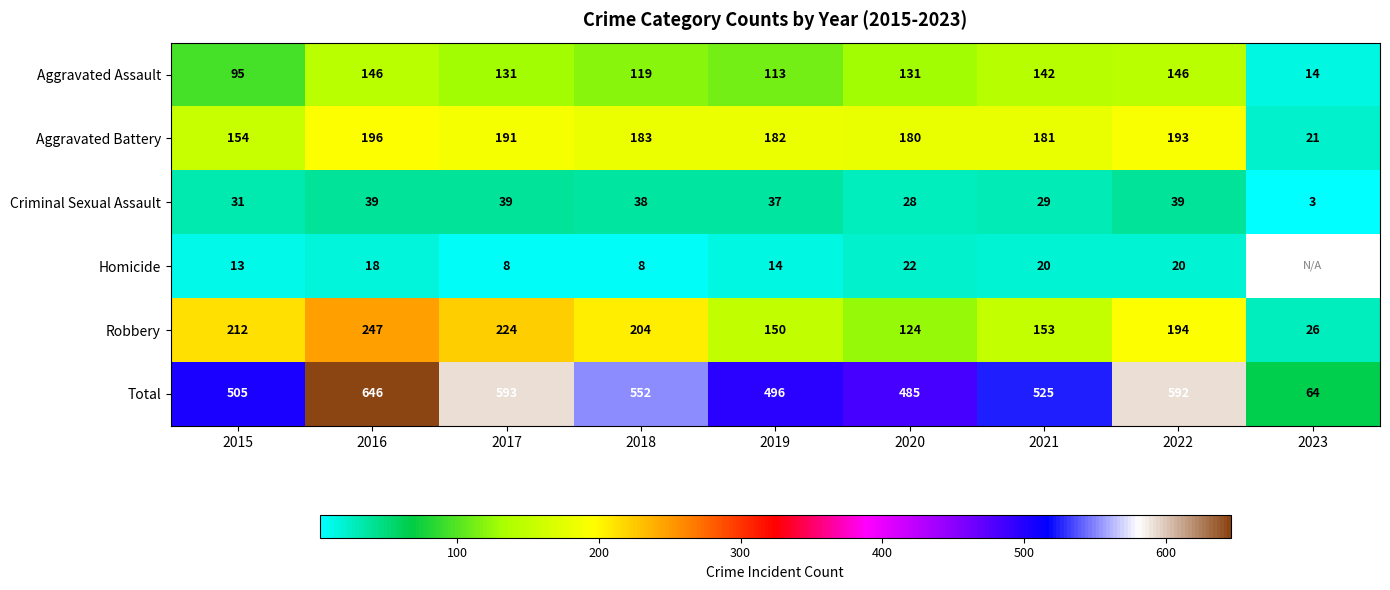

Is it true that Total equals 836 at 2017?

False